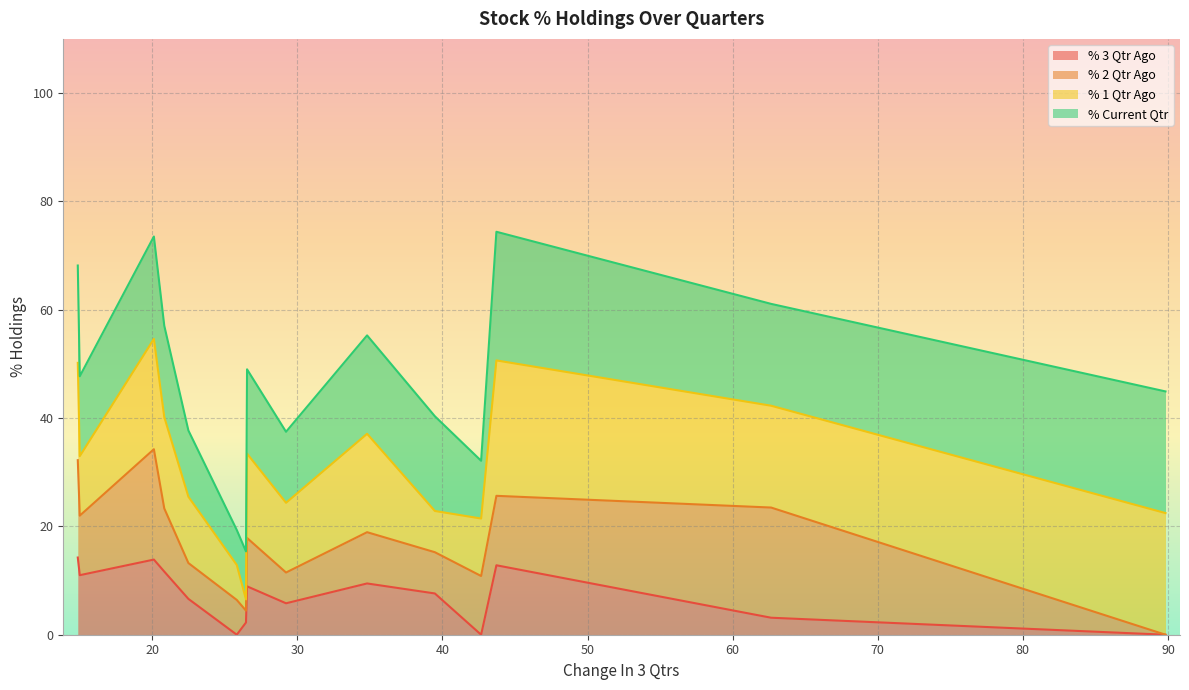

What is the highest value of the % 3 Qtr Ago series?

14.3